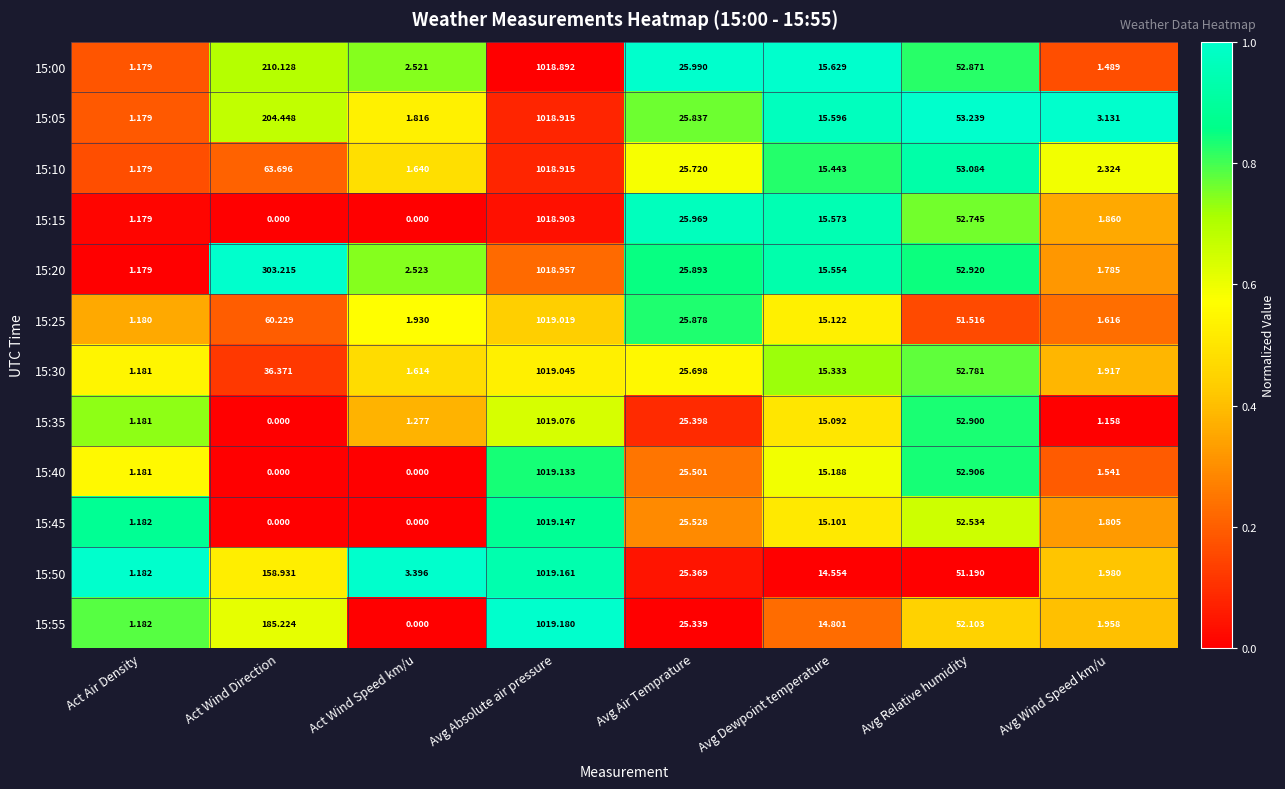

At which category does the chart reach its peak across all series?

Avg Absolute air pressure